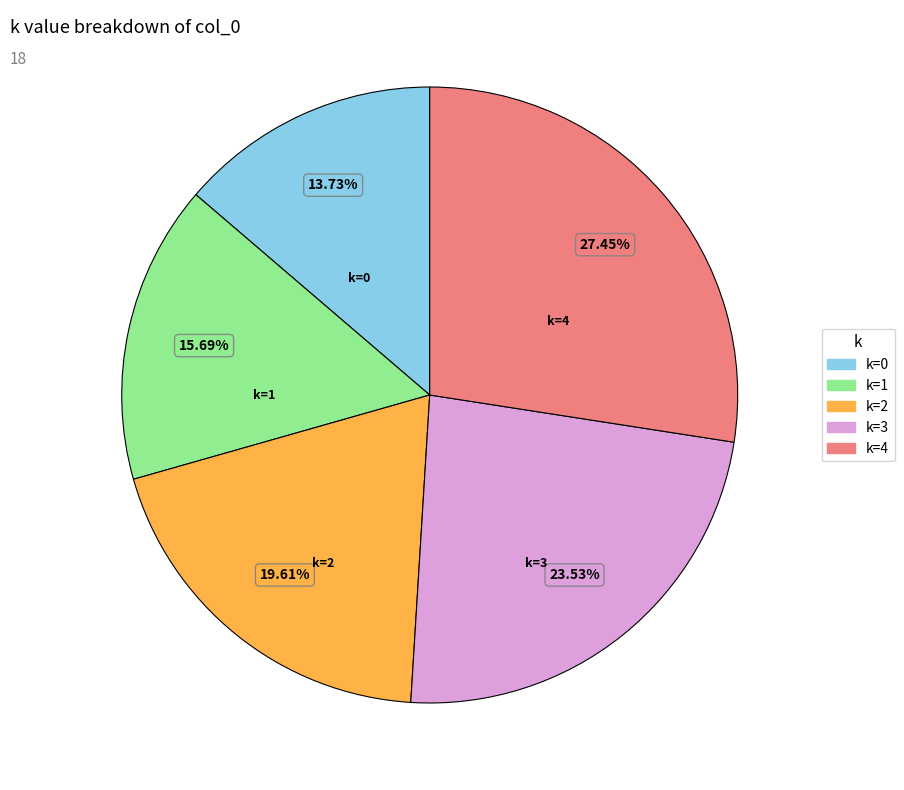

Does any single category account for the majority?

No